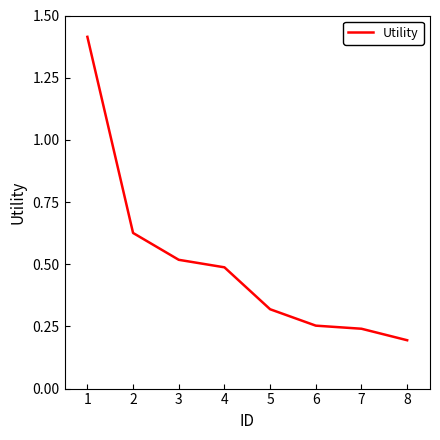

What is the maximum value shown in the chart?

1.4